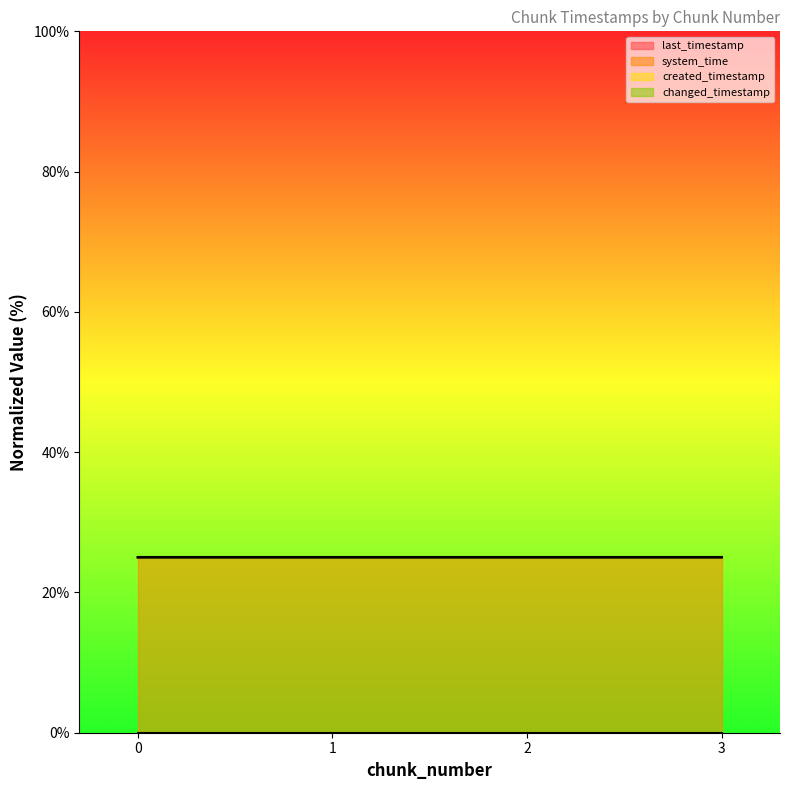

Reading right to left, what are all the values shown in this chart?

last_timestamp: 3=0.0	2=0.0	1=0.0	0=0.0
system_time: 3=25.0	2=25.0	1=25.0	0=25.0
created_timestamp: 3=25.0	2=25.0	1=25.0	0=25.0
changed_timestamp: 3=25.0	2=25.0	1=25.0	0=25.0